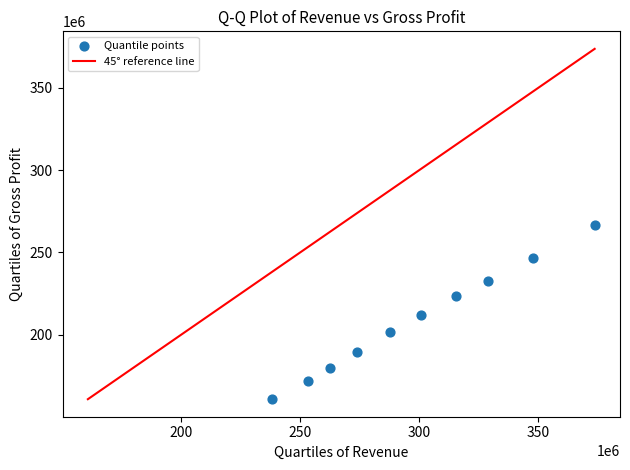

What is the range of X values (max minus min)?

135354000